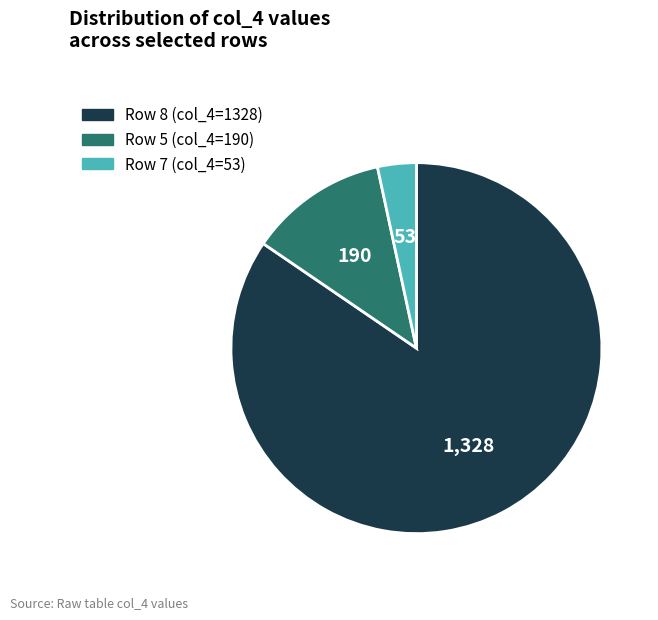

Rank the categories by value from highest to lowest.

Row 8 (col_4=1328), Row 5 (col_4=190), Row 7 (col_4=53)